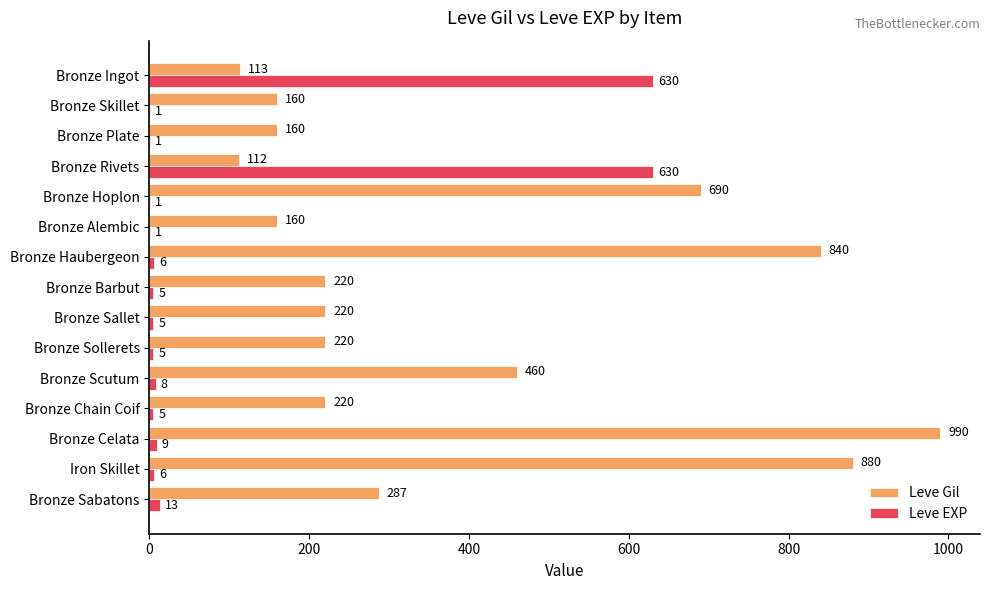

Count the number of categories in the chart.

15